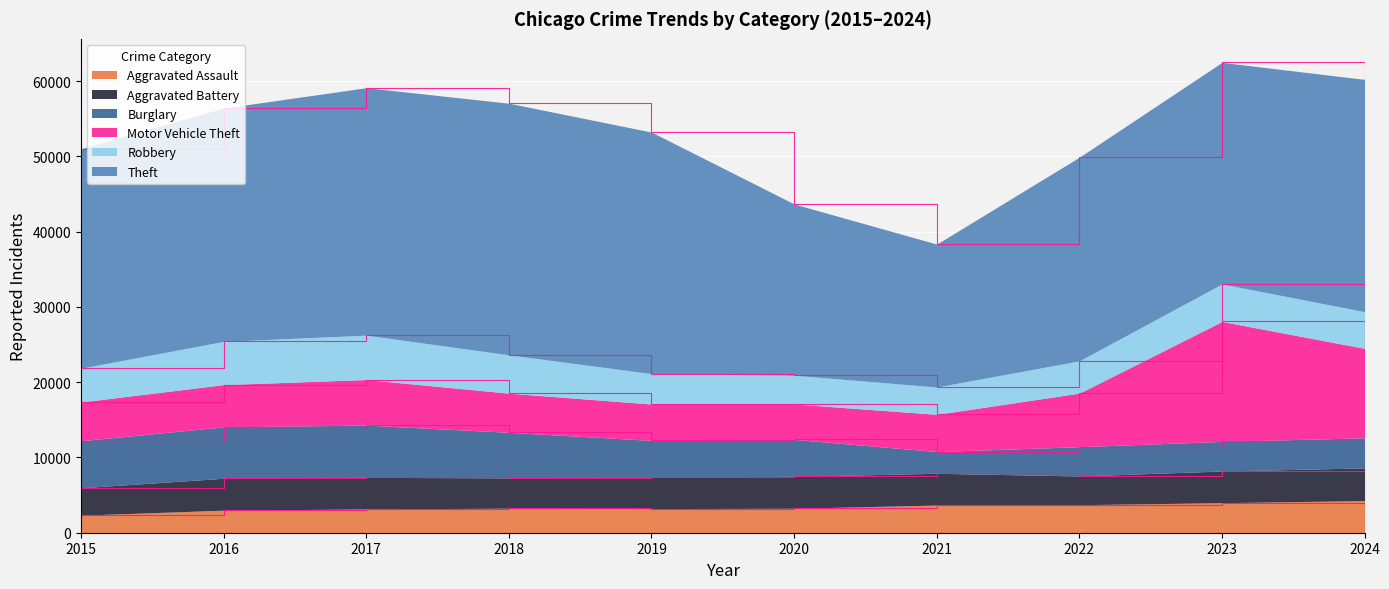

List the labels in order of Motor Vehicle Theft value, largest first.

2023, 2024, 2022, 2017, 2016, 2018, 2015, 2021, 2019, 2020